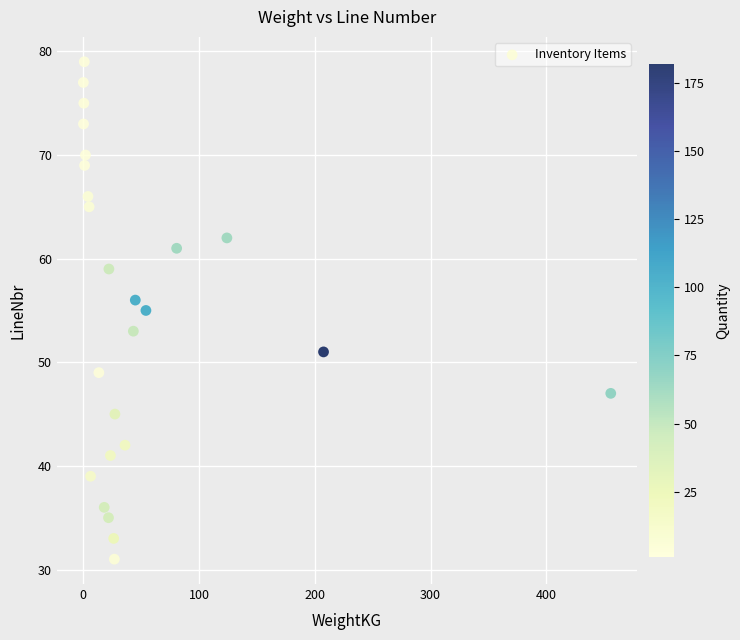

What is the range of Y values (max minus min)?

48